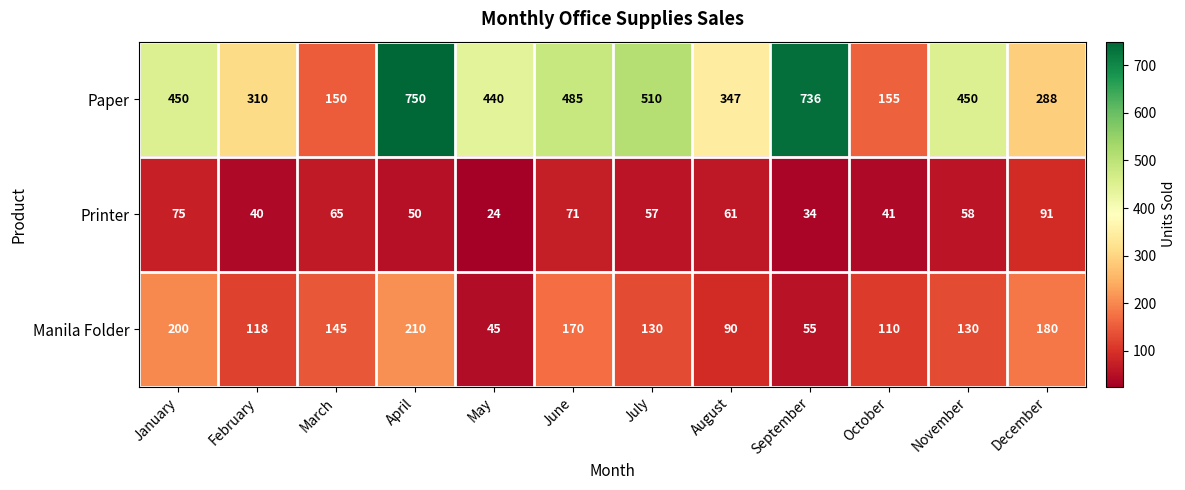

What is the sum of all Paper values?

5071